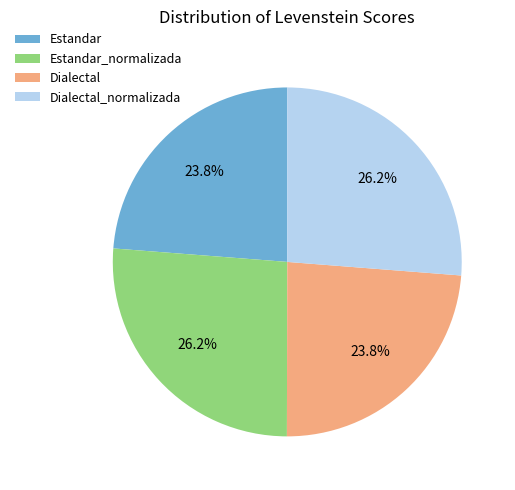

Does any single category account for the majority?

No